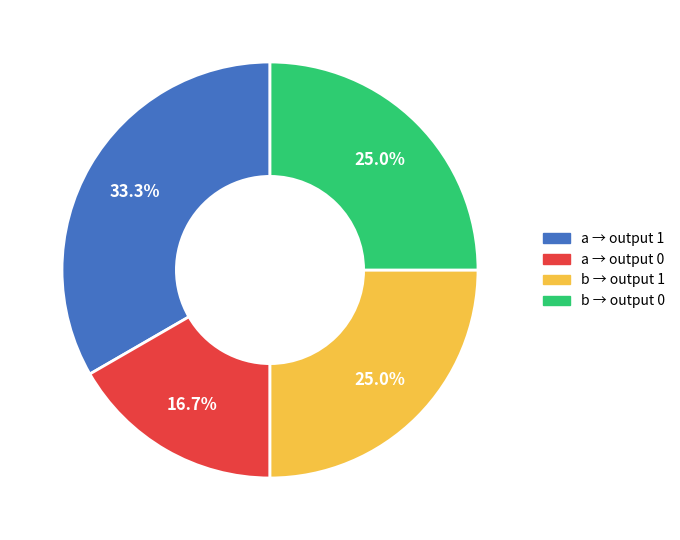

Is there a majority slice in this chart?

No